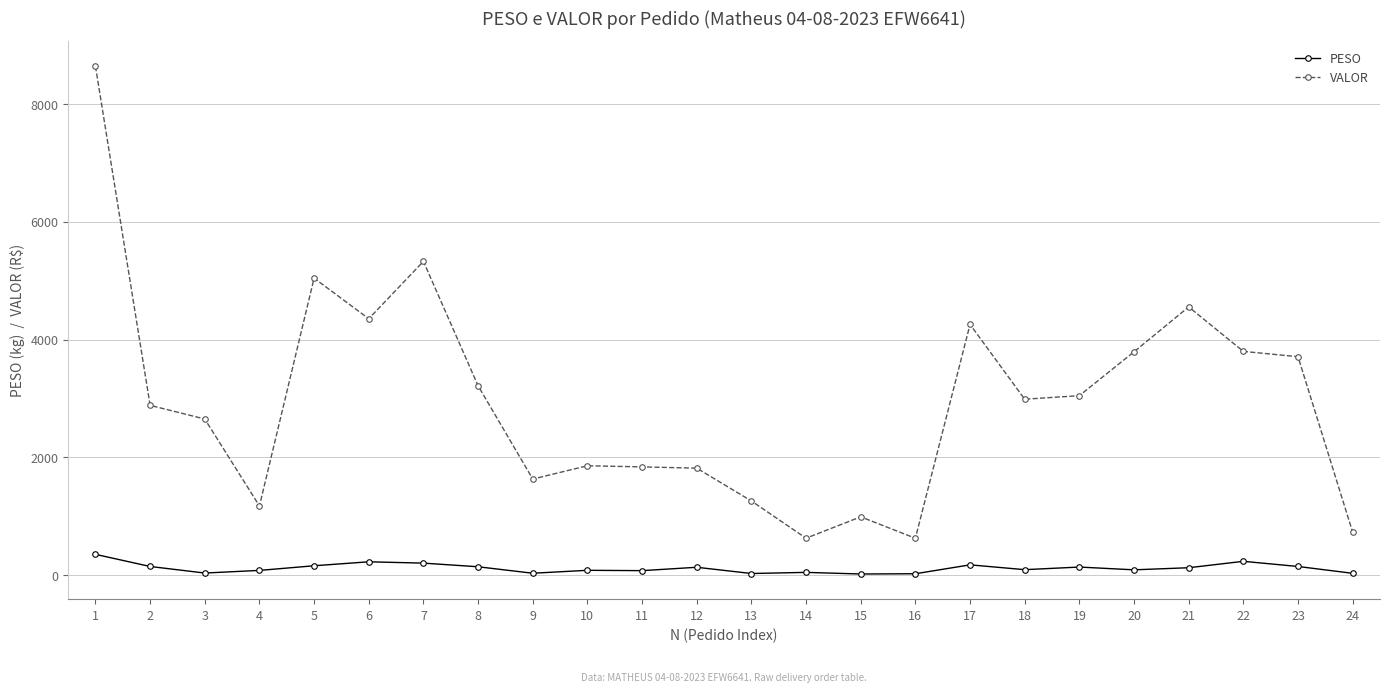

At 7, list the series in order from smallest to largest.

PESO, VALOR